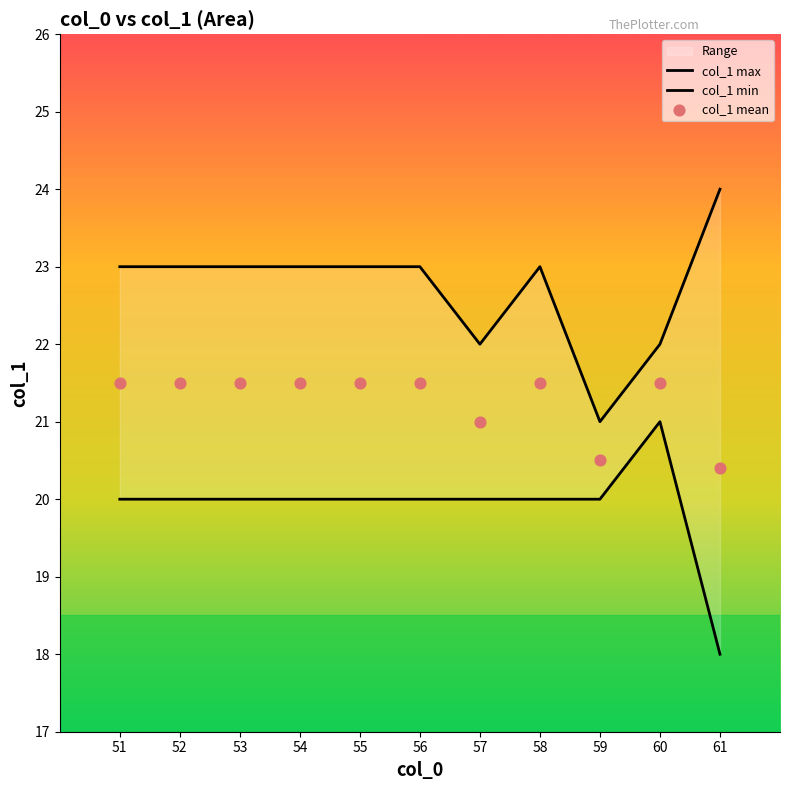

Which series reaches the minimum Y coordinate?

col_1 min